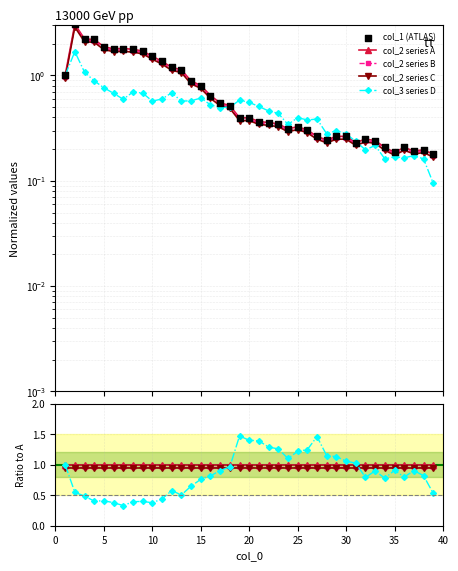

Which series contains the lowest Y value?

col_3